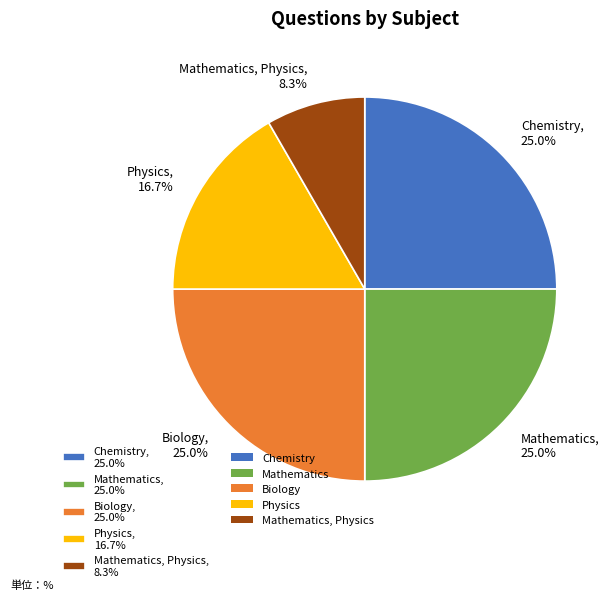

Which slice is the smallest?

Mathematics, Physics, 8.3%